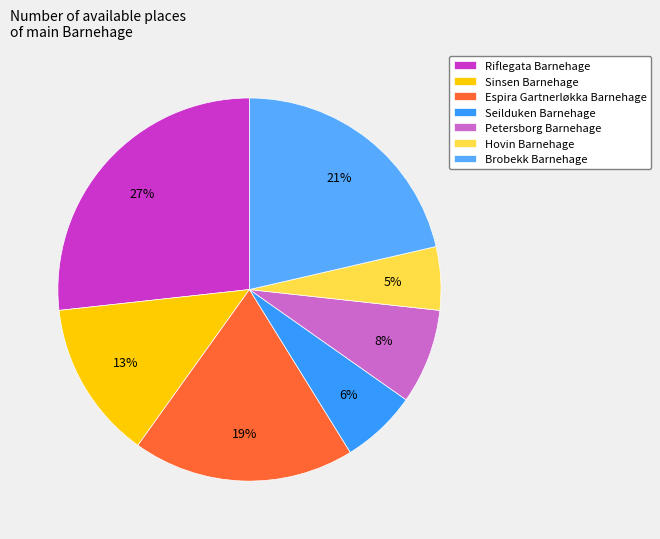

Is it true that Hovin Barnehage is 5% of the pie?

True